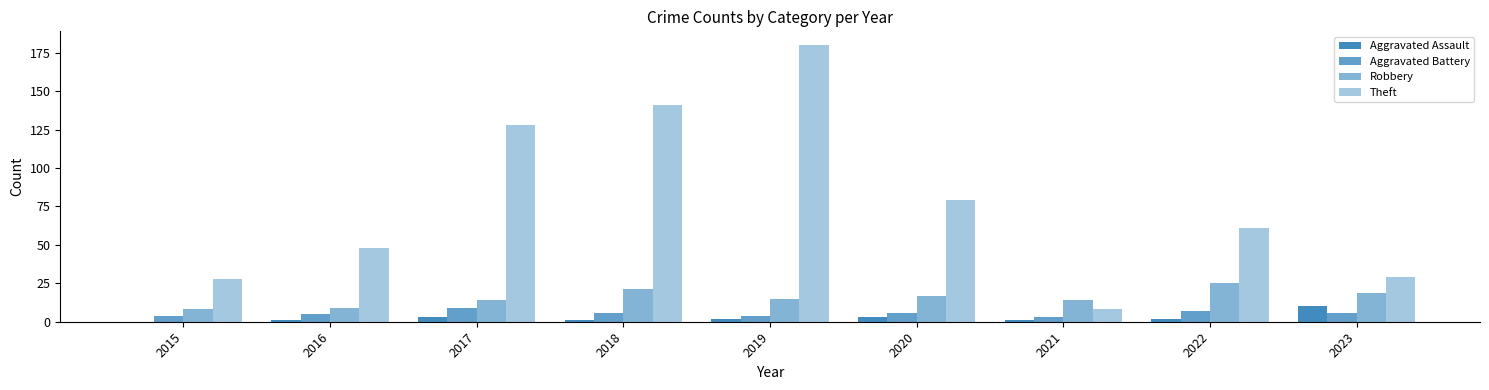

How many series are shown in this chart?

4